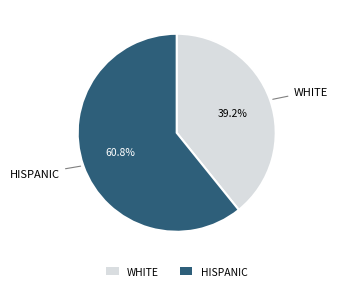

Which slice represents more than half of the pie?

HISPANIC